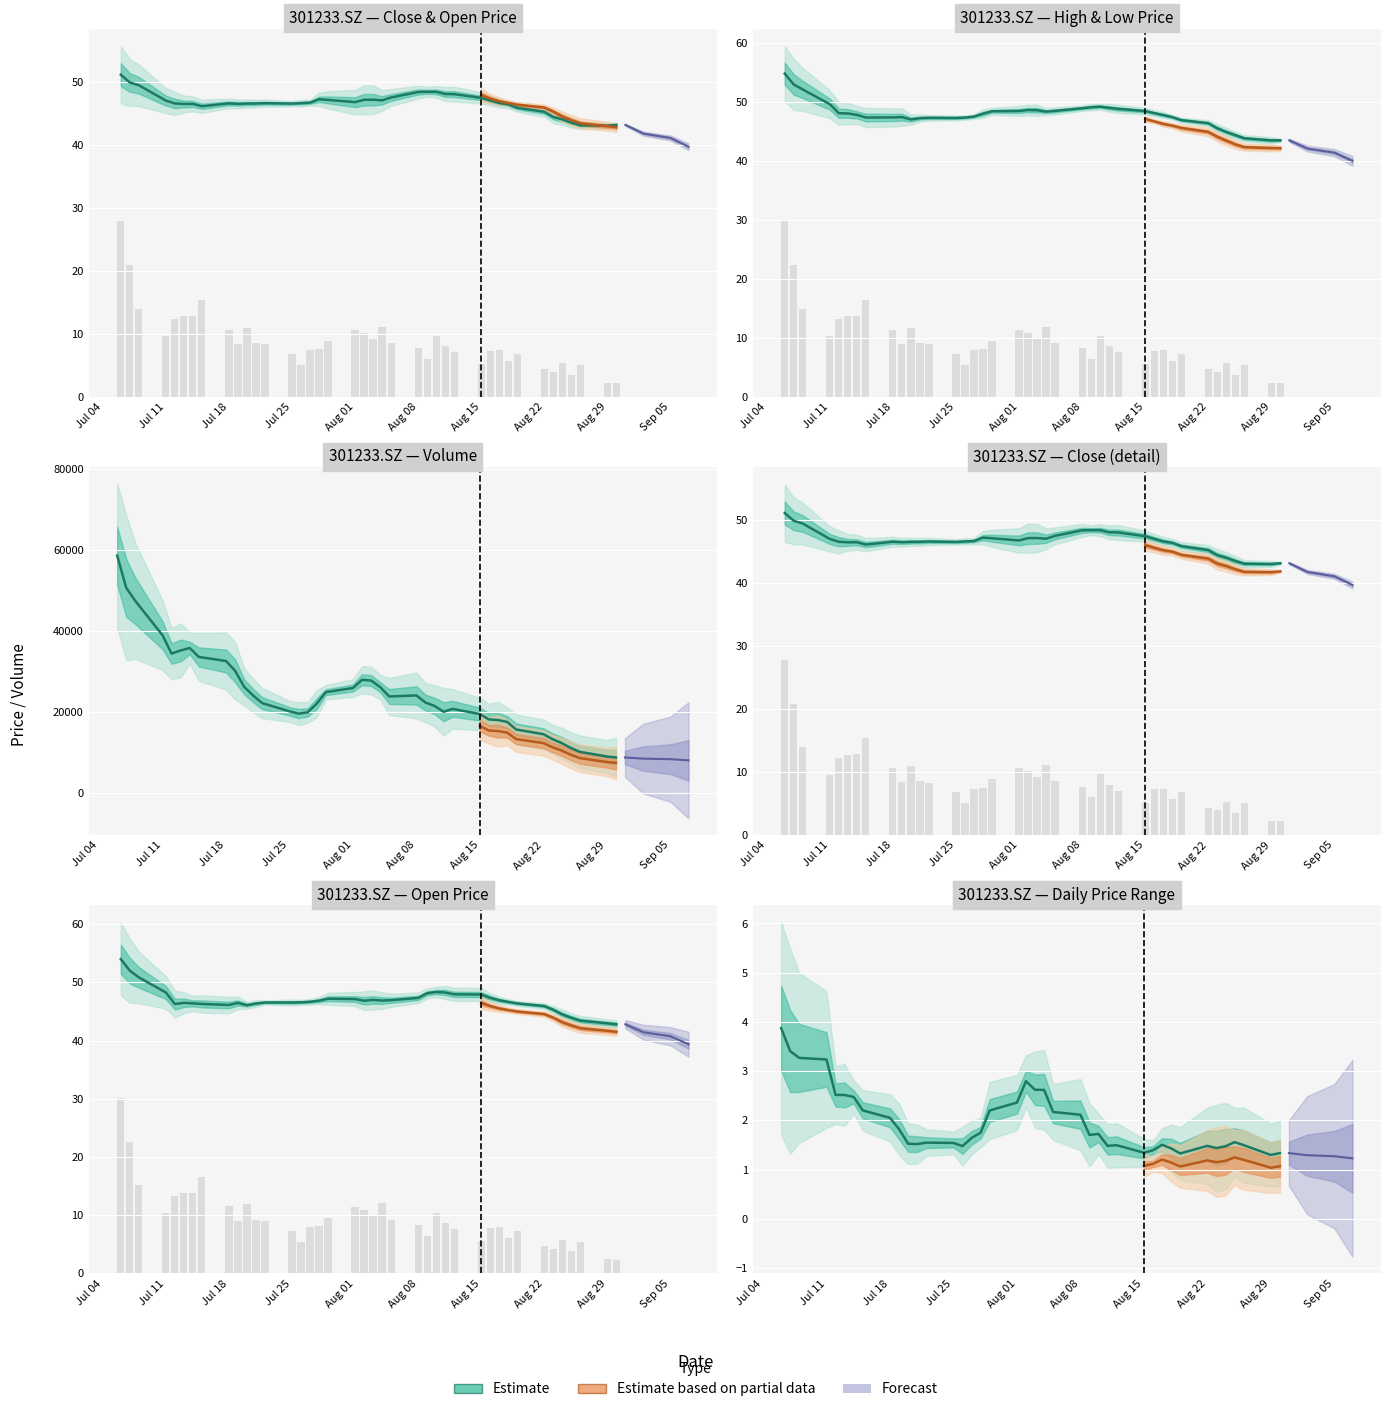

What is the difference between the maximum and minimum values in the low series?

15.2